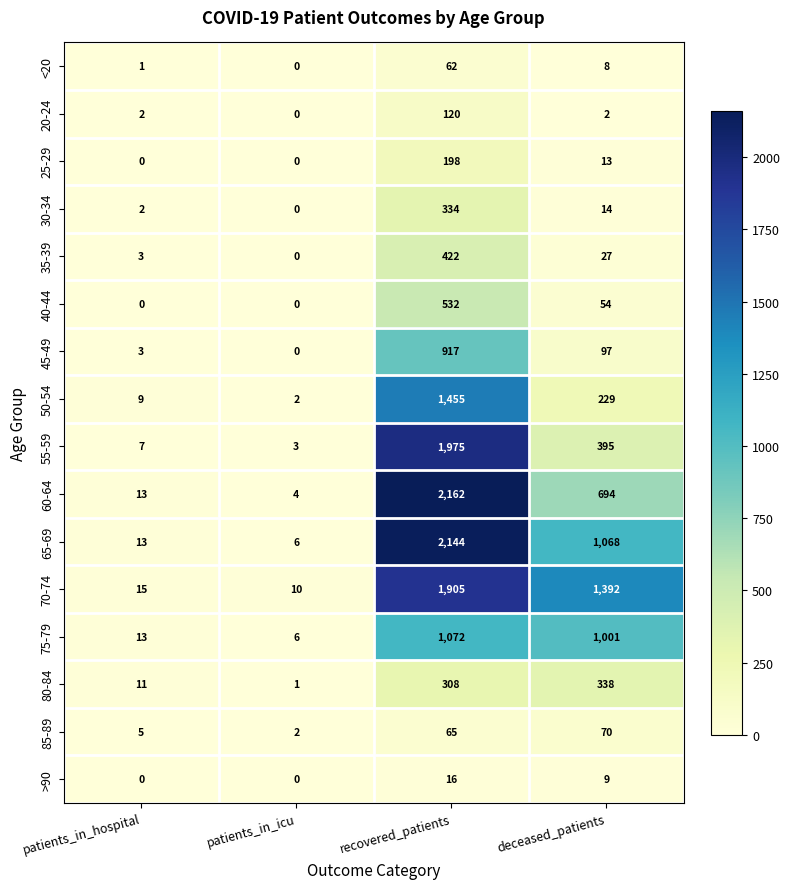

Where is 35-39 nearest to the value 211?

deceased_patients